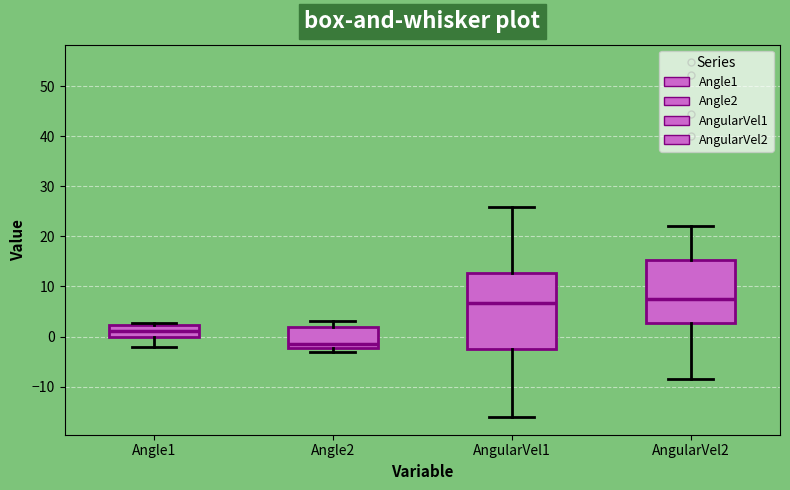

Where does the lower whisker of the box for AngularVel1 end on the y-axis? The values are not printed on the chart, so give them approximately, as read against the axis.

-16